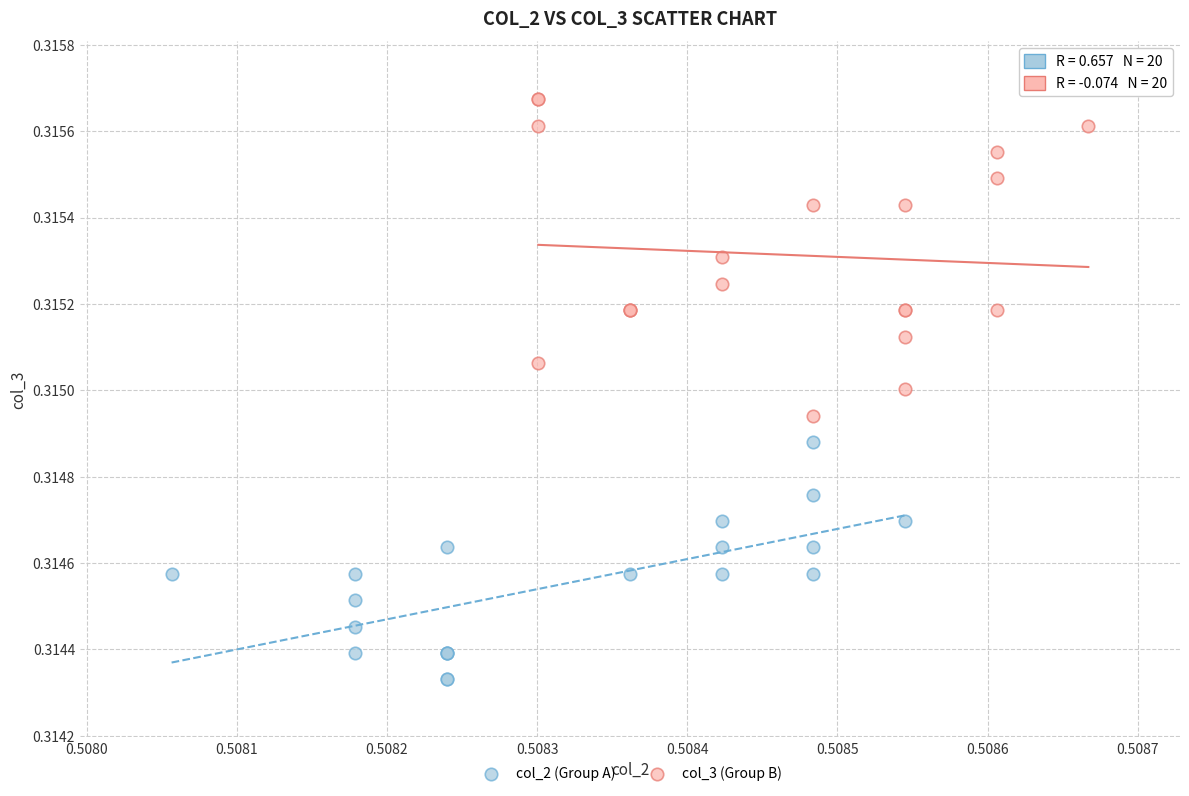

Which series reaches the minimum Y coordinate?

col_2 (Group A)